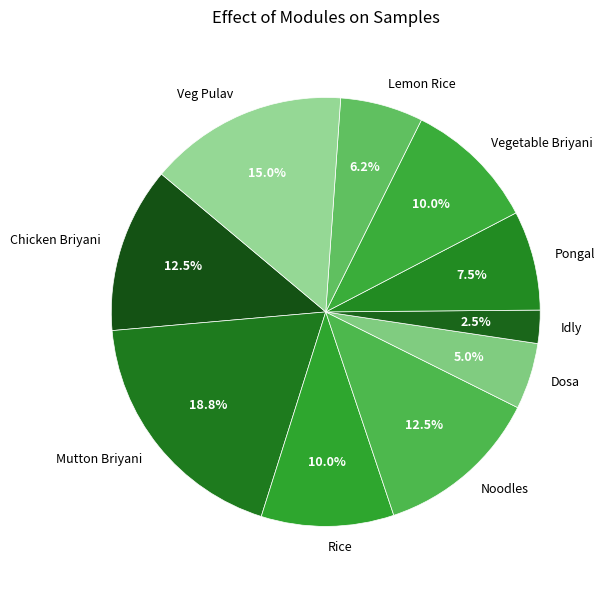

How many segments does this pie chart have?

10